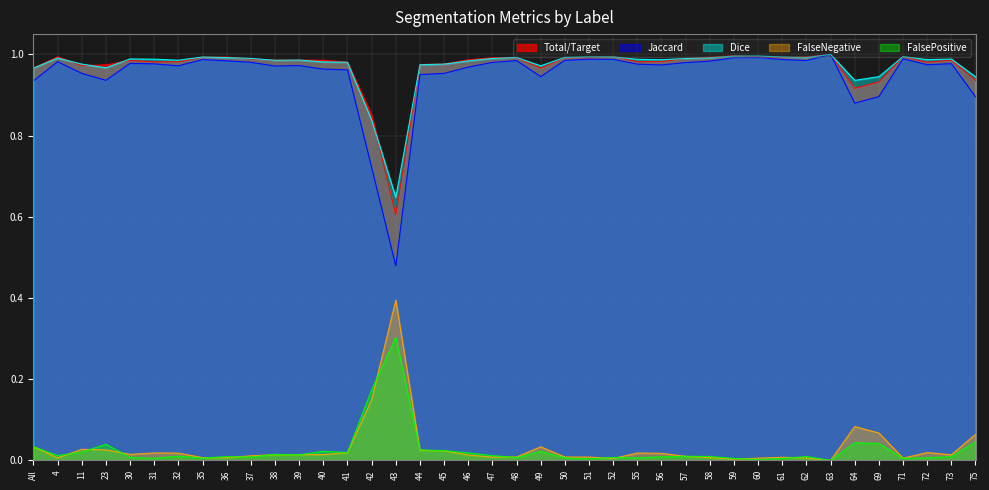

List the labels in order of Dice value, largest first.

63, 60, 59, 71, 51, 52, 61, 35, 50, 62, 48, 36, 58, 4, 37, 47, 57, 30, 73, 31, 55, 72, 56, 39, 32, 38, 46, 40, 41, 11, 45, 44, 49, 23, All, 69, 75, 64, 42, 43